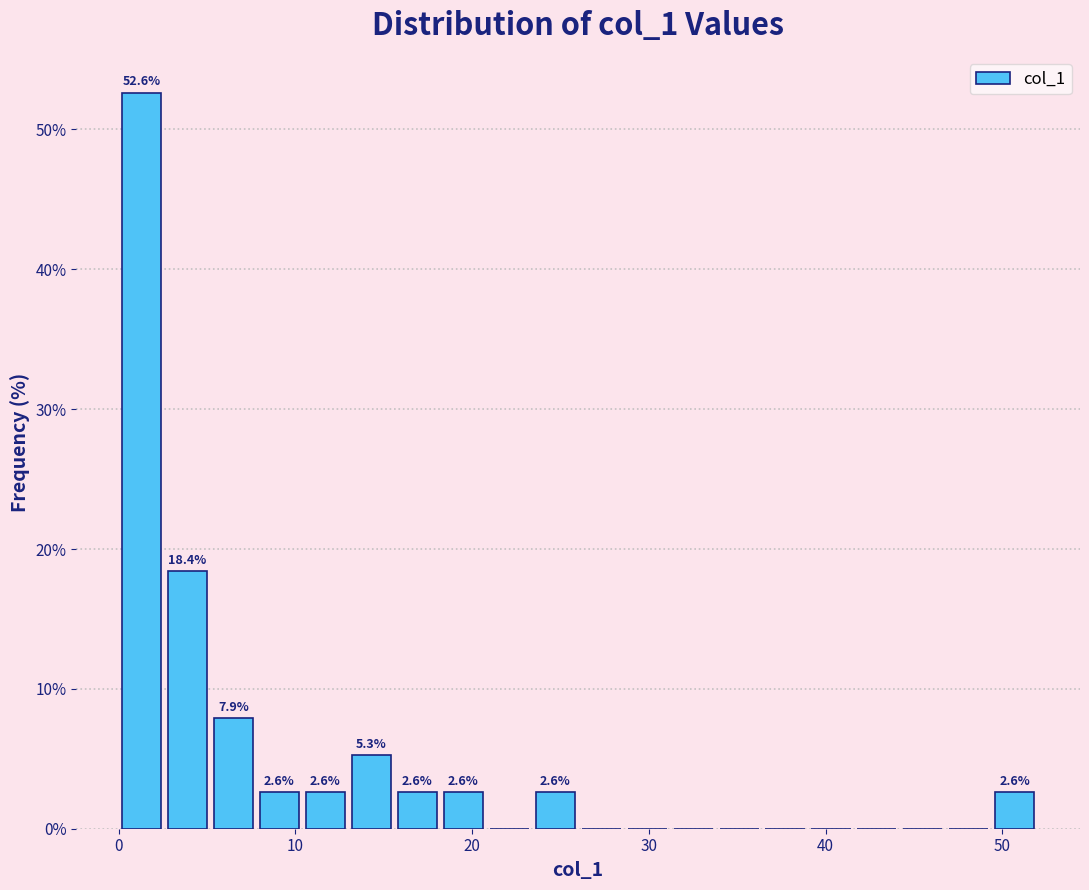

Read against the x-axis, roughly where is the centre of the tallest bar?

1